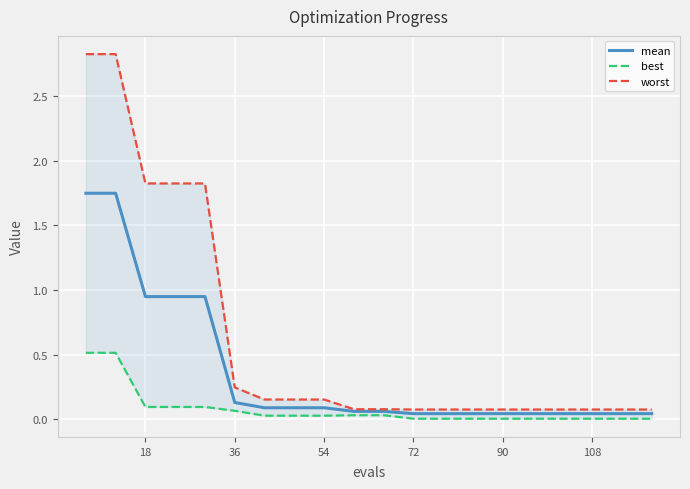

True or false: worst and best cross at least once.

False